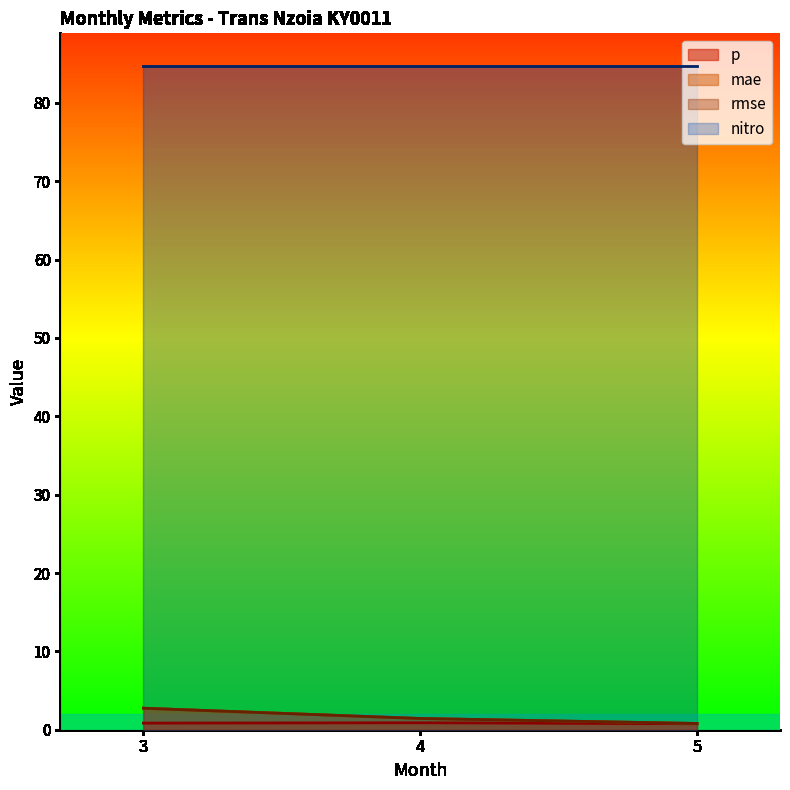

At how many categories does at least one series exceed 1?

2